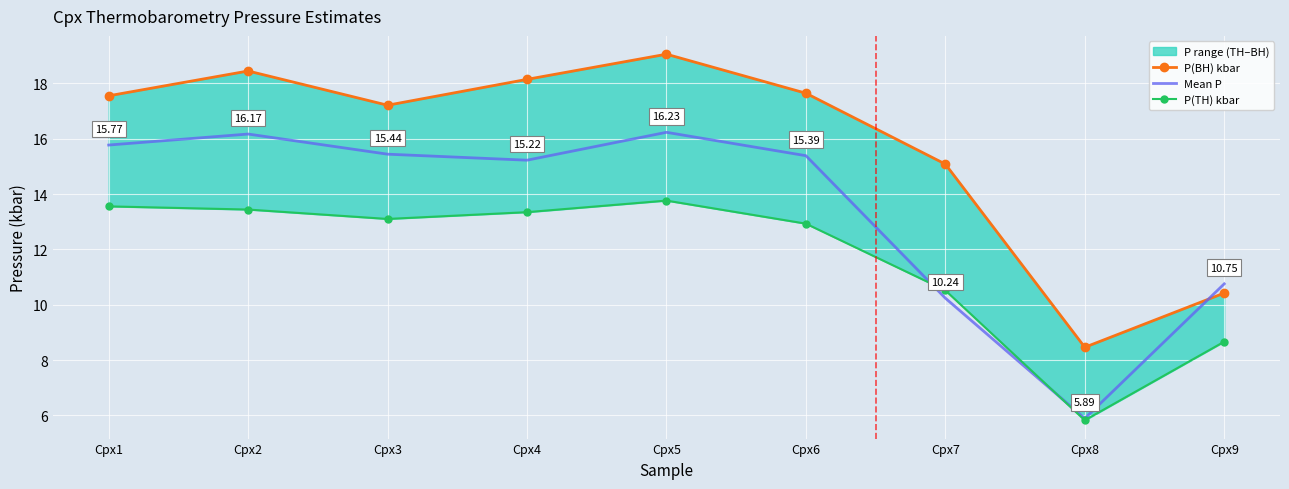

How many data points does each series have?

9